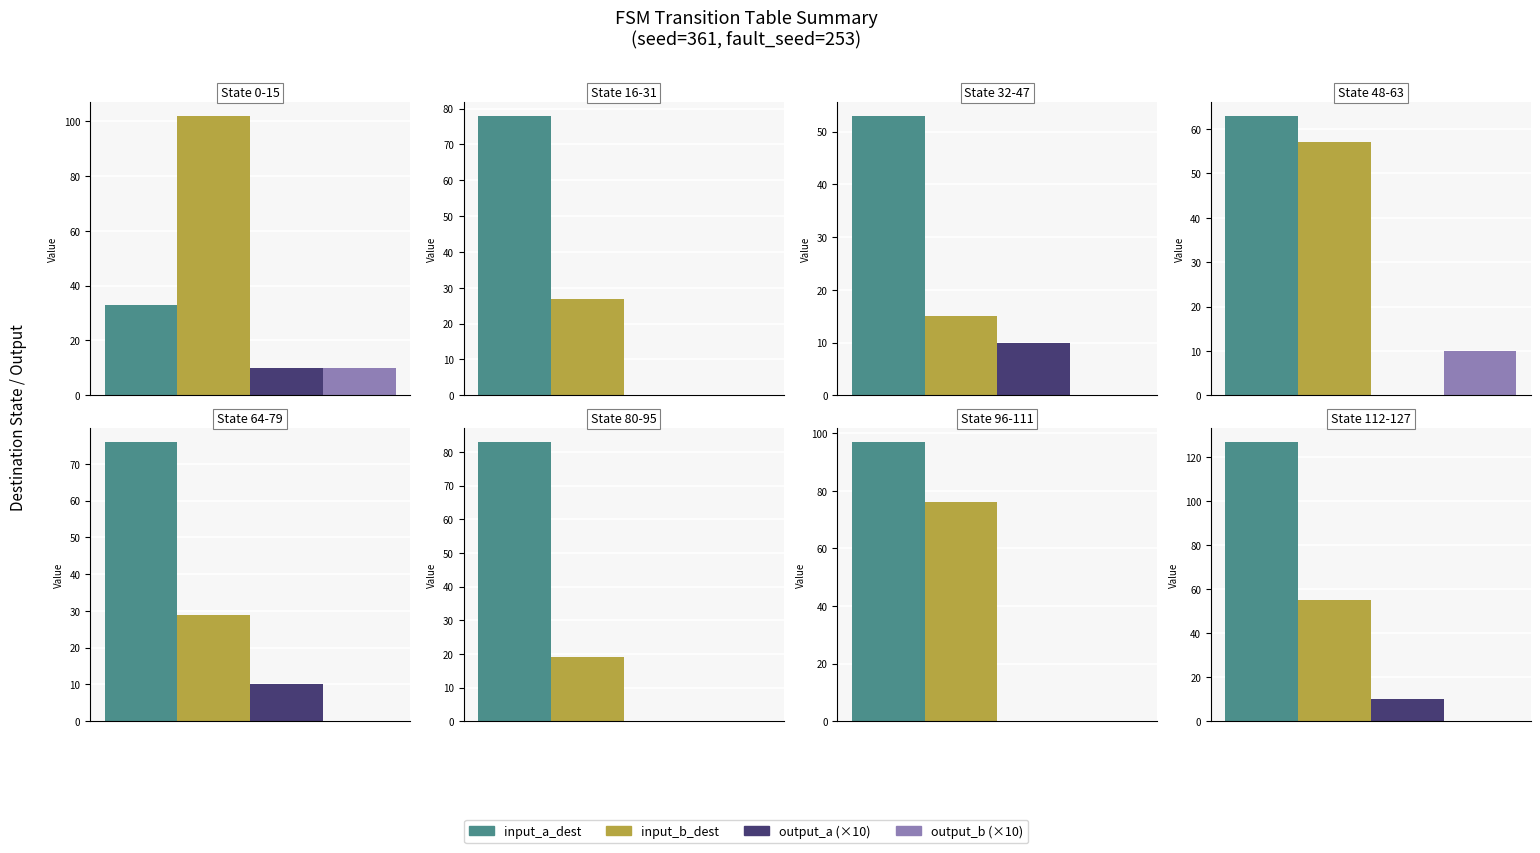

Are the bars grouped side by side (vs. stacked)?

Yes